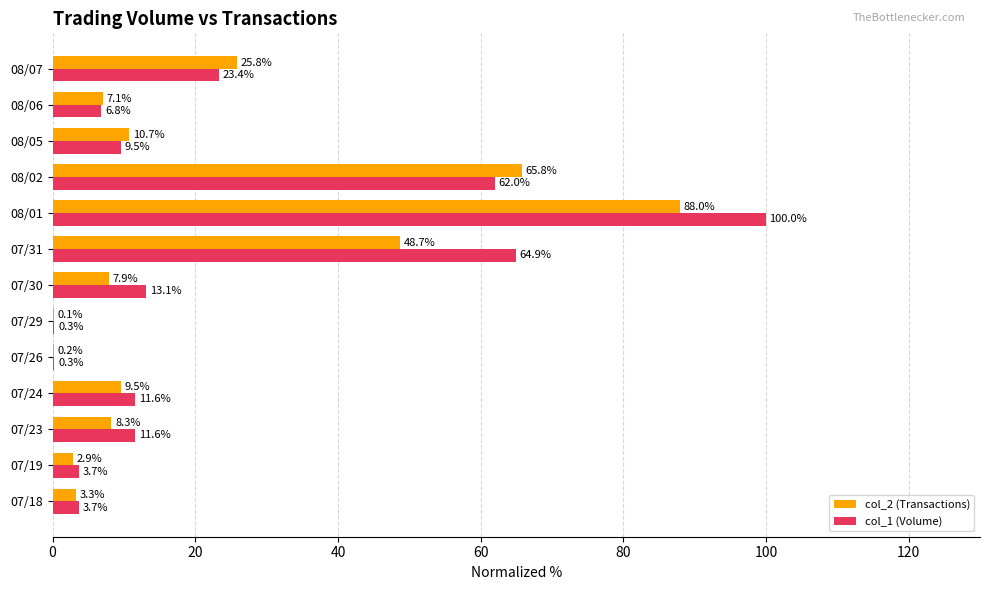

The value of col_1 (Volume) at 08/02 is 103.9. True or false?

False